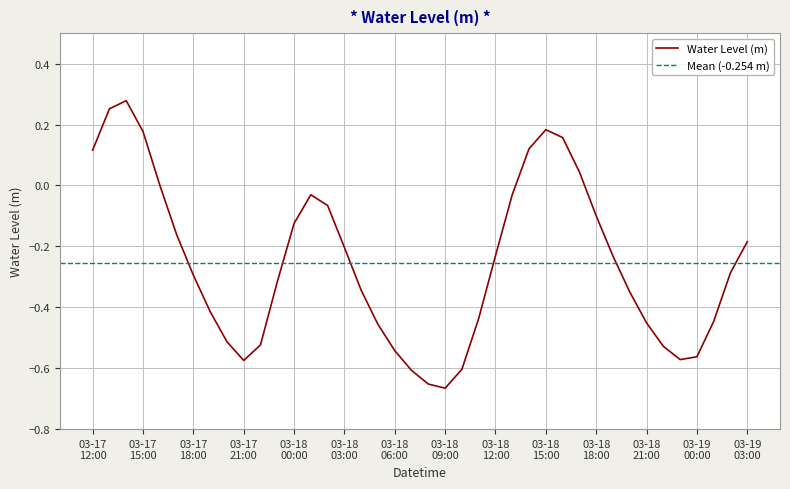

What is the label of the 13th point from the right?

03-18 15:00